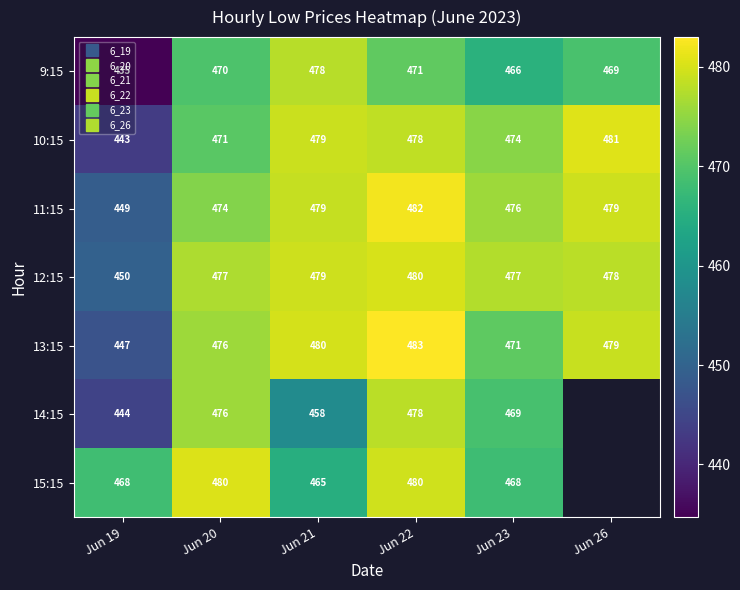

At which label is 14:15 closest to 461?

Jun 21